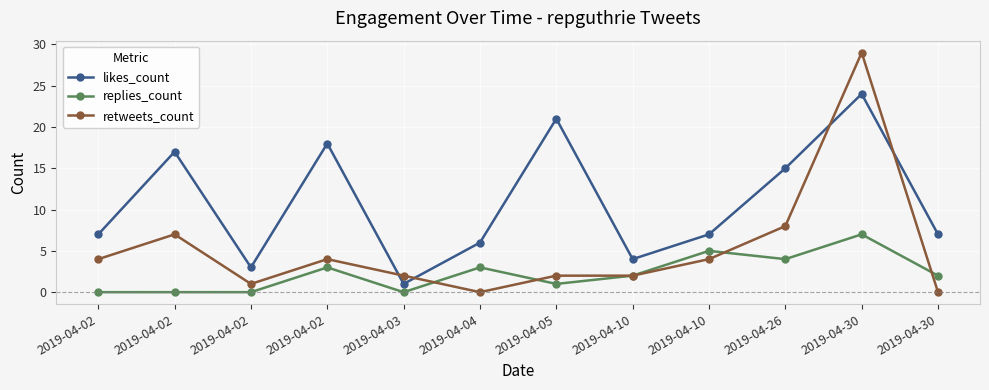

Which series has the largest range (max minus min)?

retweets_count